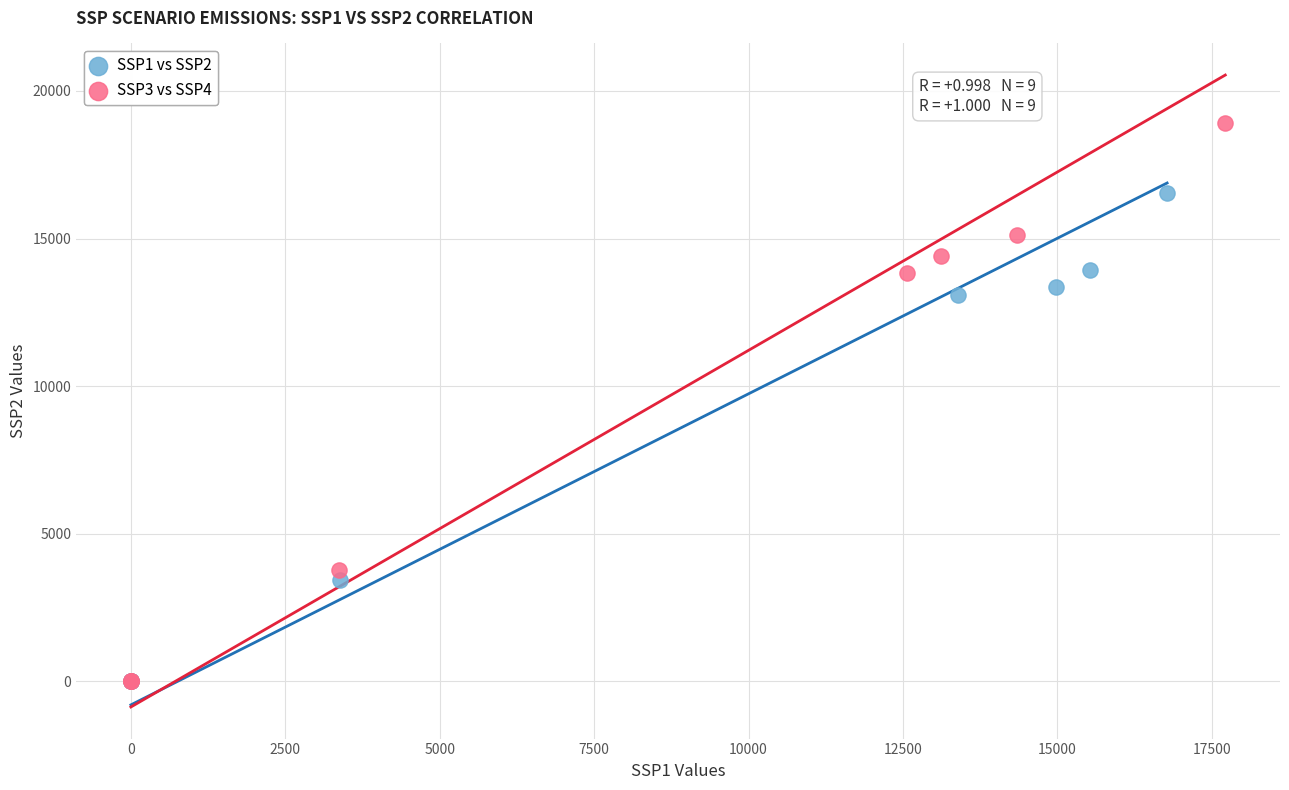

Which series reaches the maximum Y coordinate?

SSP3 vs SSP4